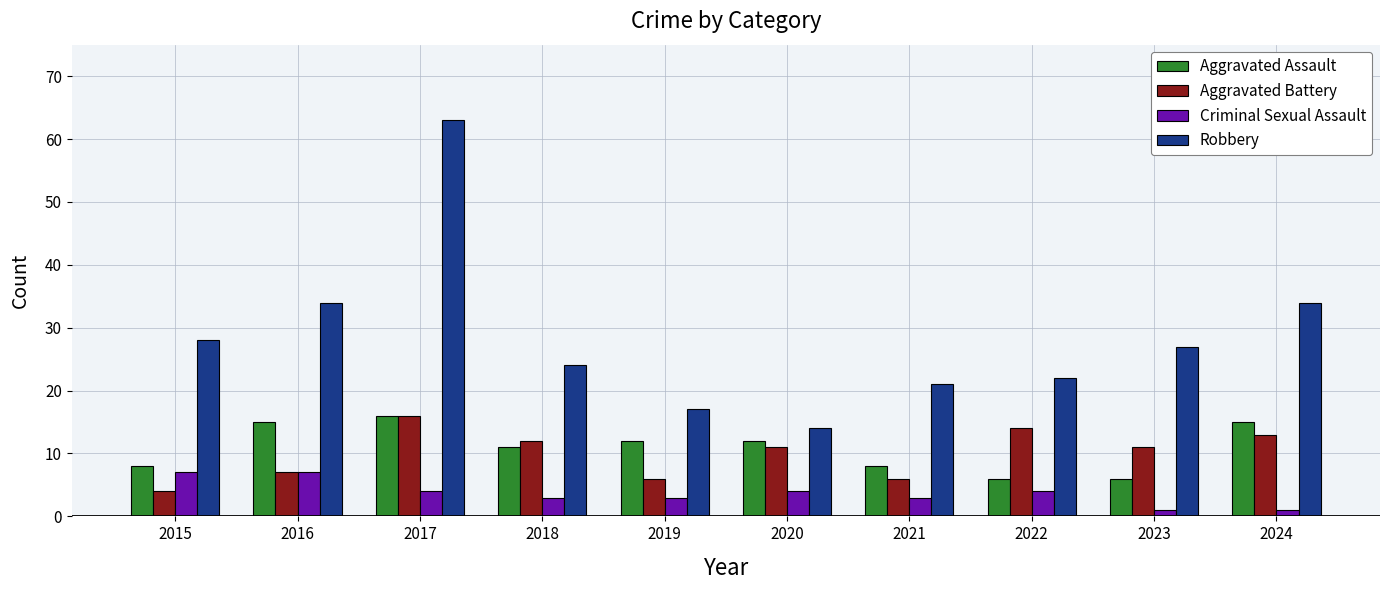

Which category has the highest value in the Robbery series?

2017